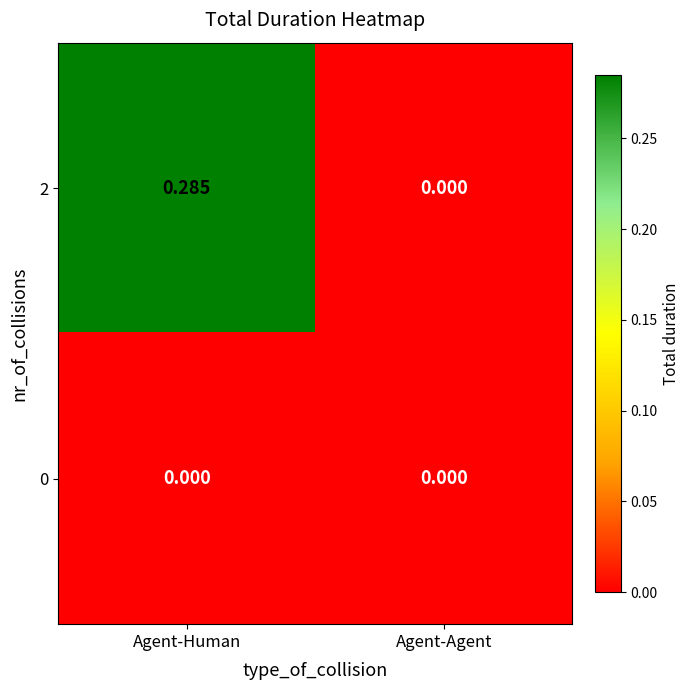

At which category does the chart reach its peak across all series?

Agent-Human